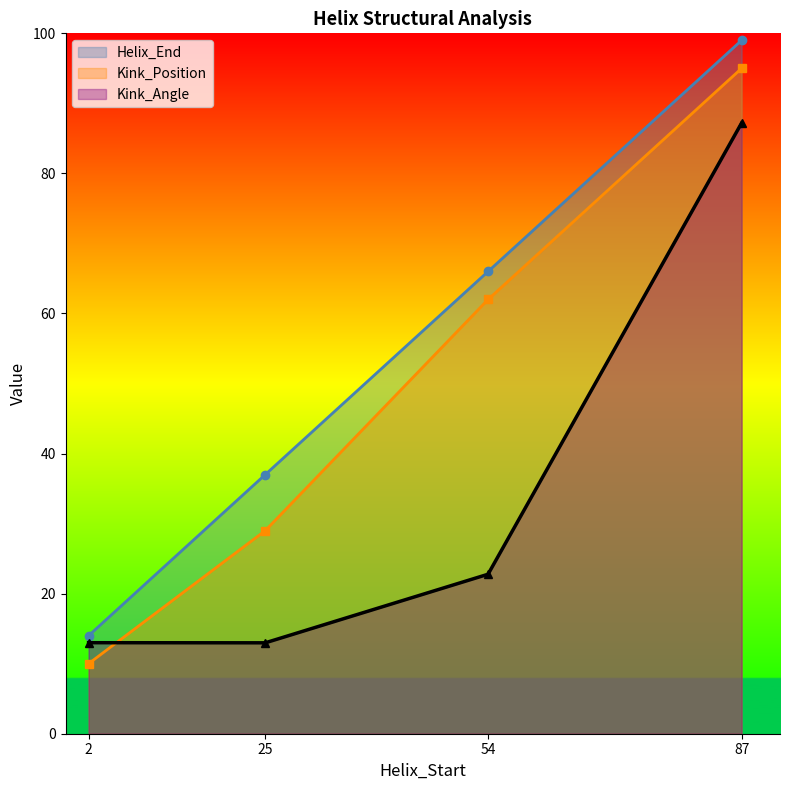

At which label does Kink_Angle reach its minimum?

25